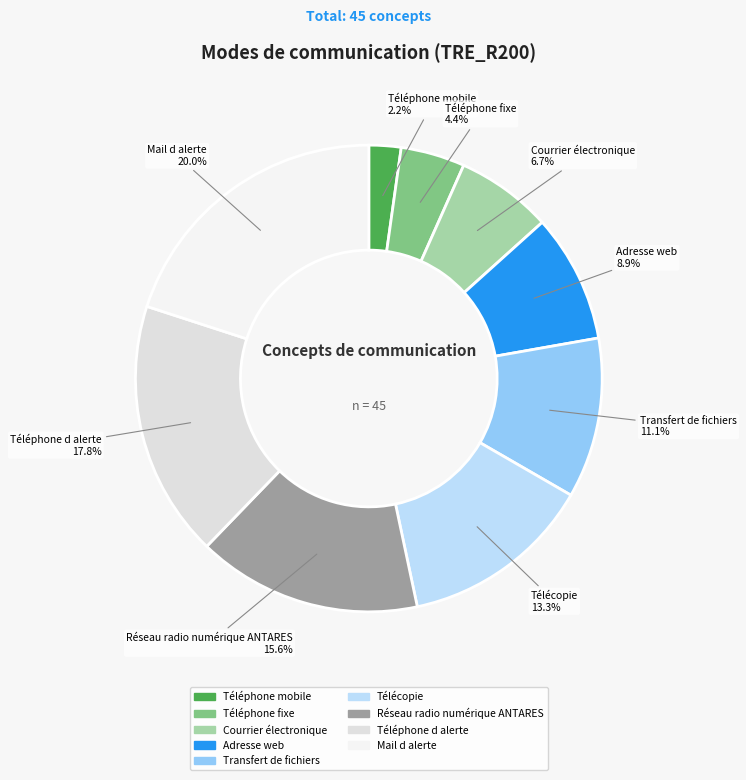

Which slice is the largest?

Mail d alerte